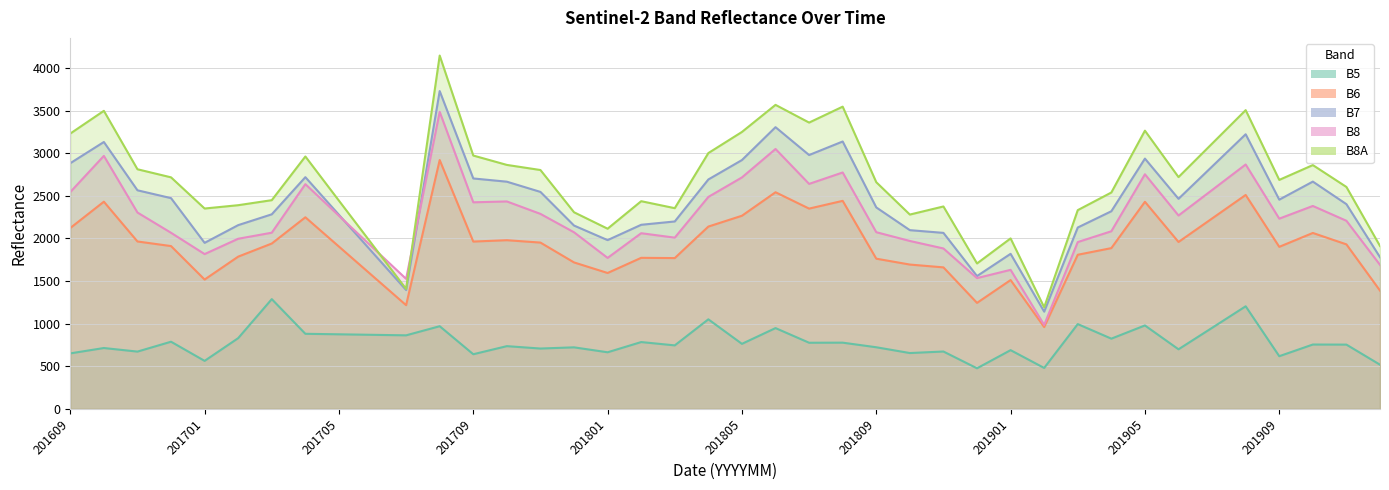

At how many categories does at least one series exceed 818?

40